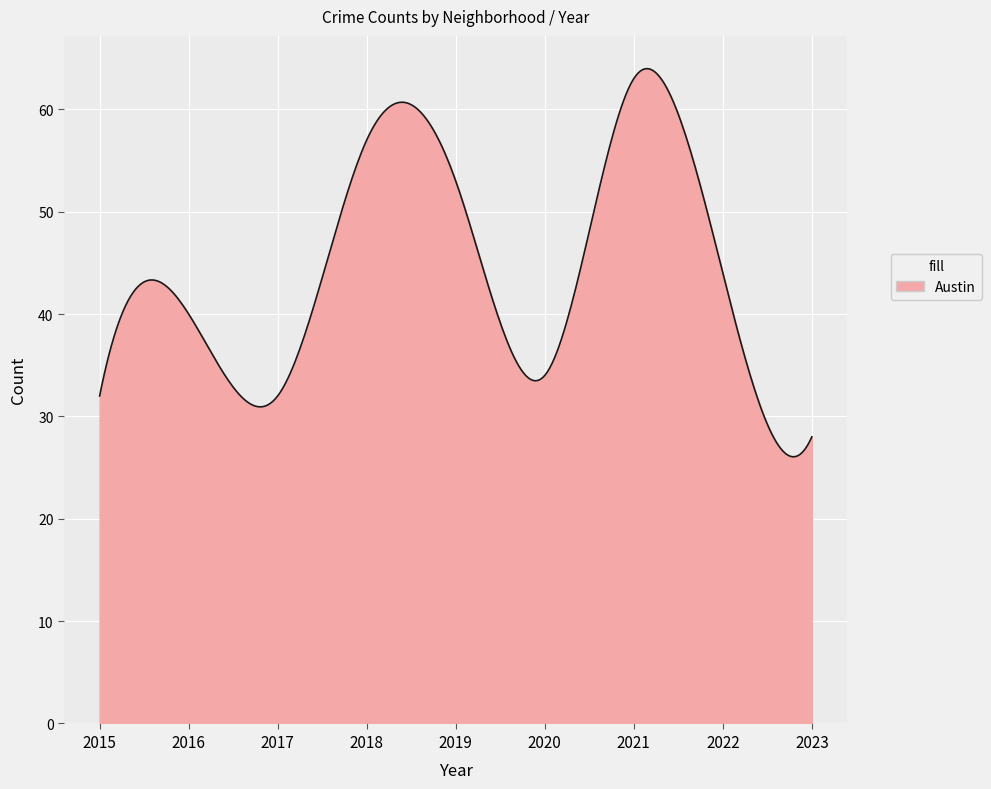

What is the maximum value shown in the chart?

64.0